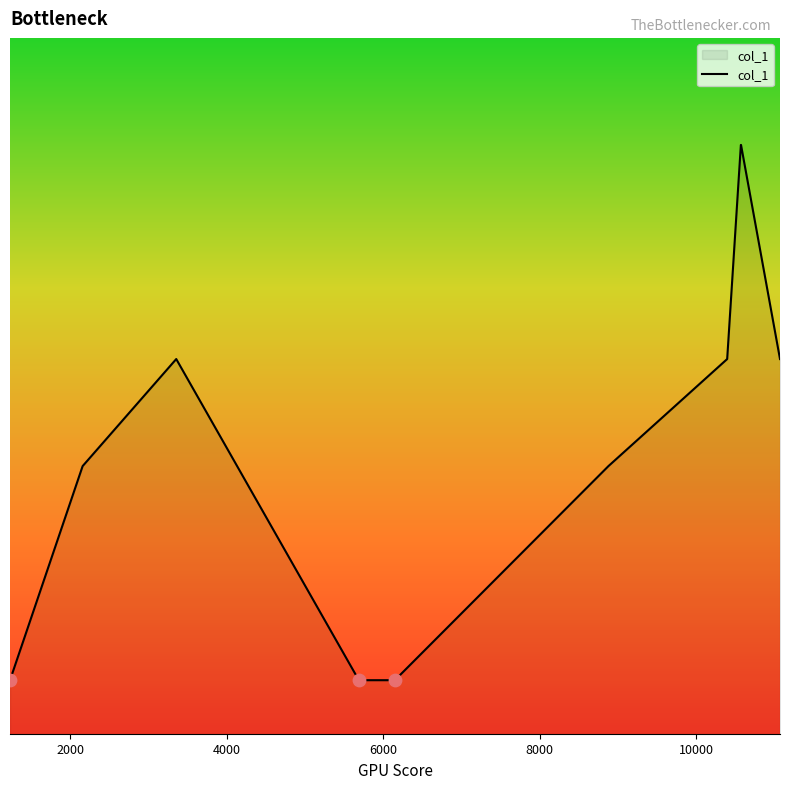

Is this an area chart (filled region under the line)?

Yes